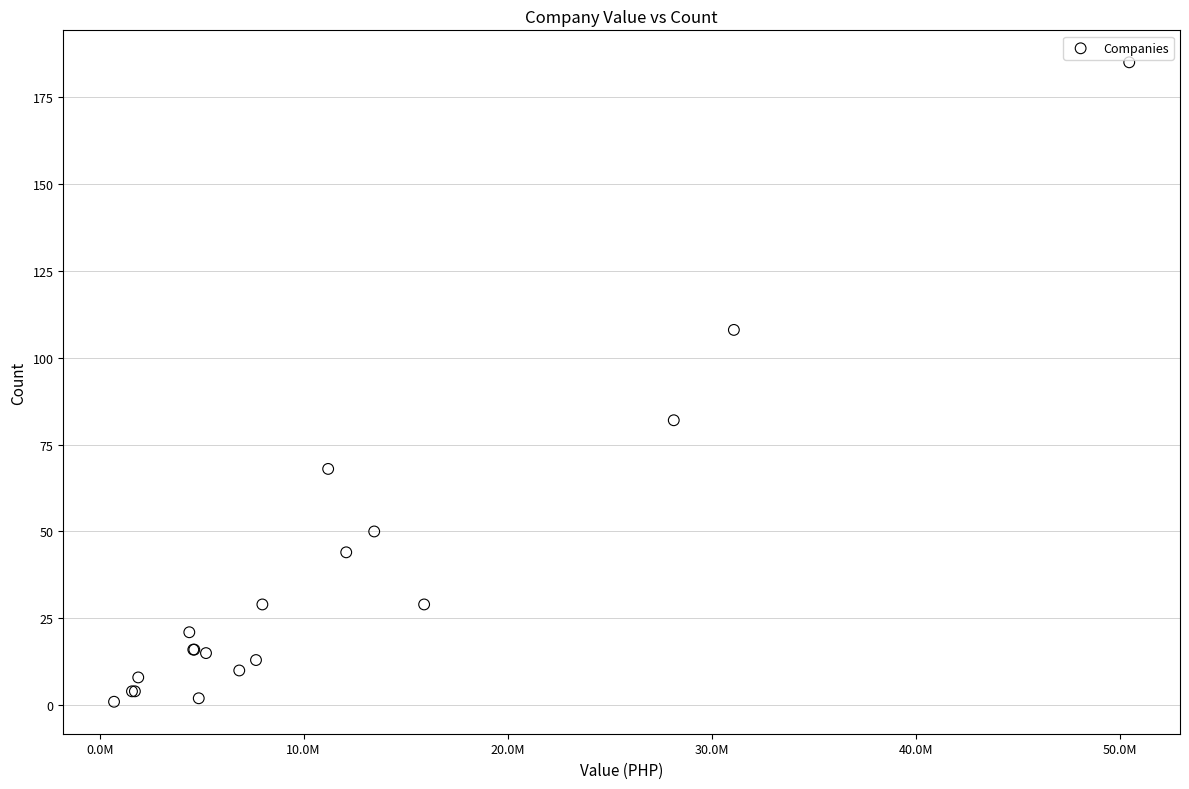

What Y value in the scatter plot is closest to 93?

82